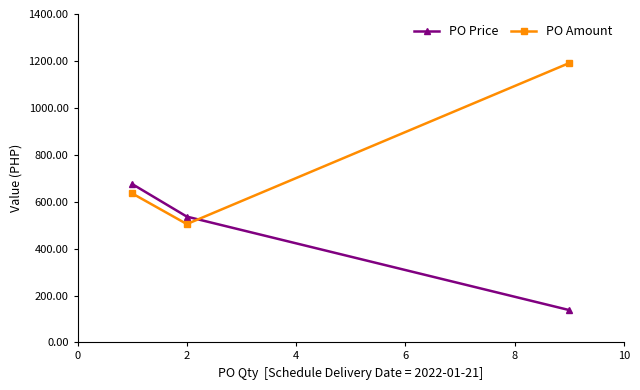

Does the chart have visible grid lines?

No